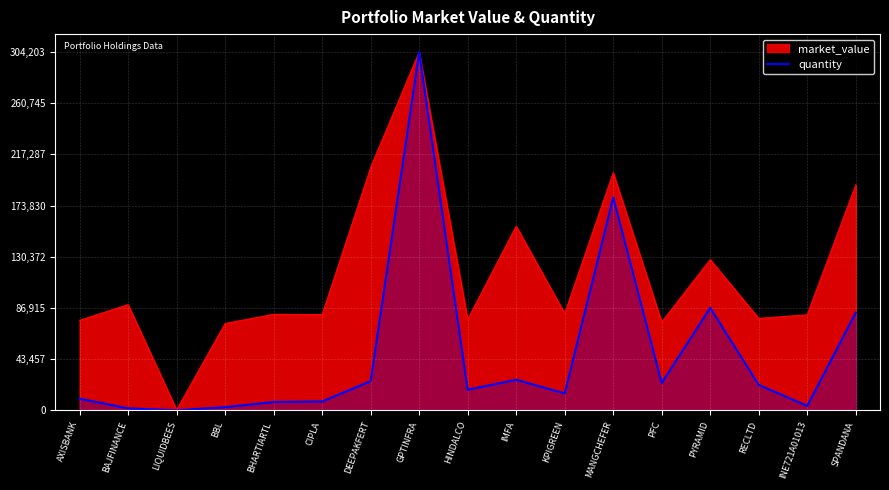

True or false: the data shows 7185.9 at BHARTIARTL.

True